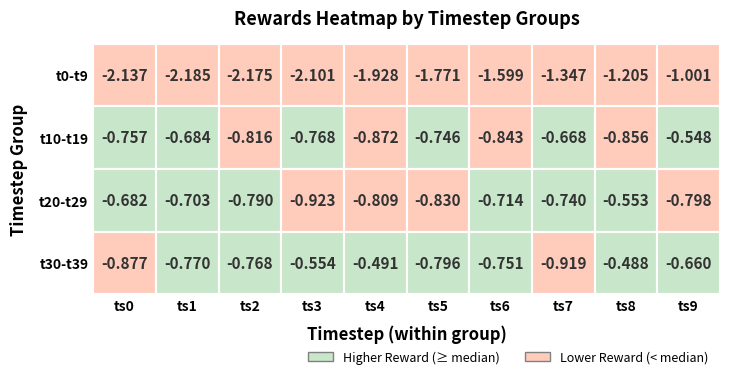

What is the greatest value displayed?

-0.5